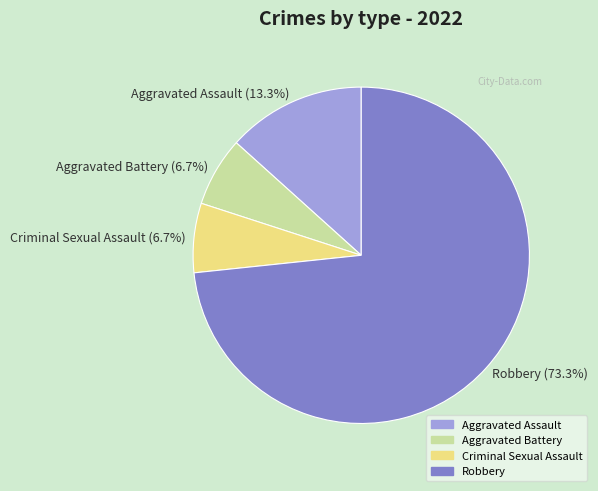

To the nearest percent, what percentage of the pie is Criminal Sexual Assault?

7%